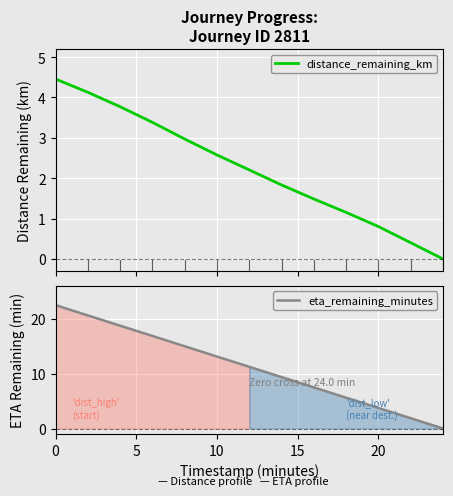

At how many categories does at least one series exceed 8?

8